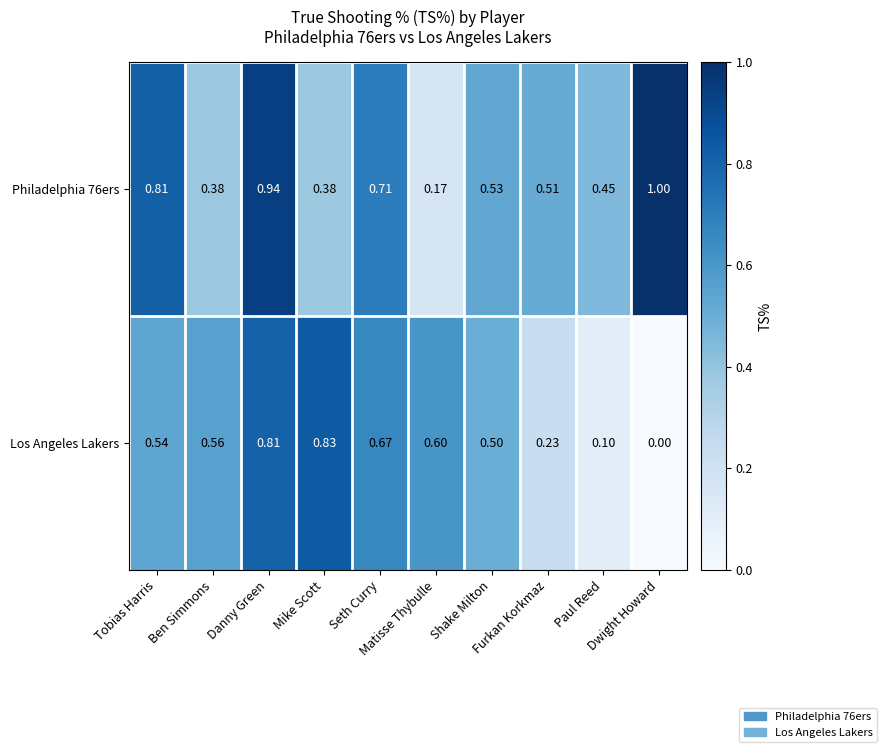

How many data points in Los Angeles Lakers are above 0?

9